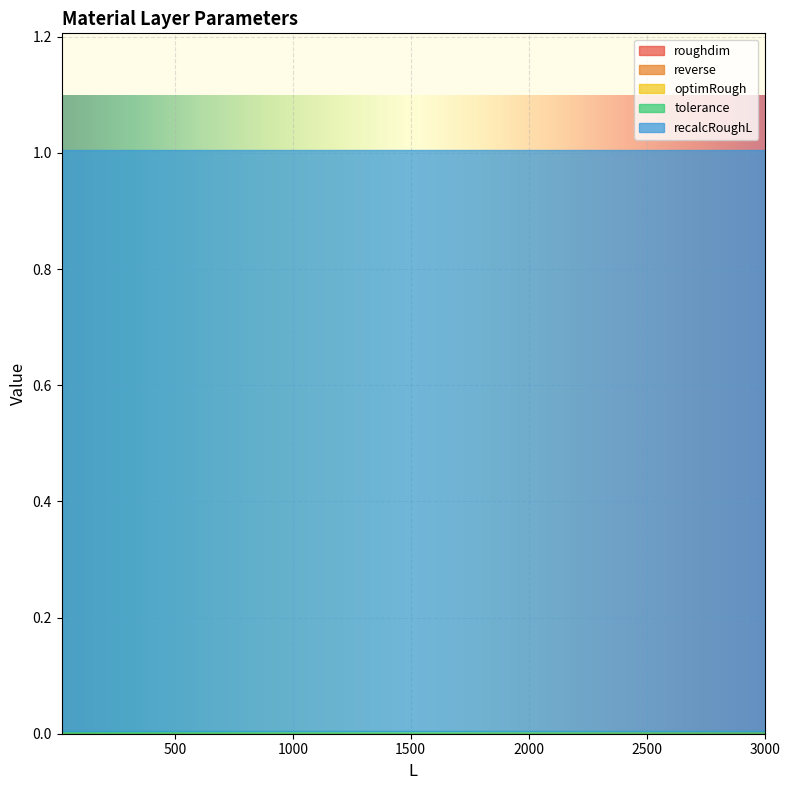

What is the label of the 9th point from the right?

40